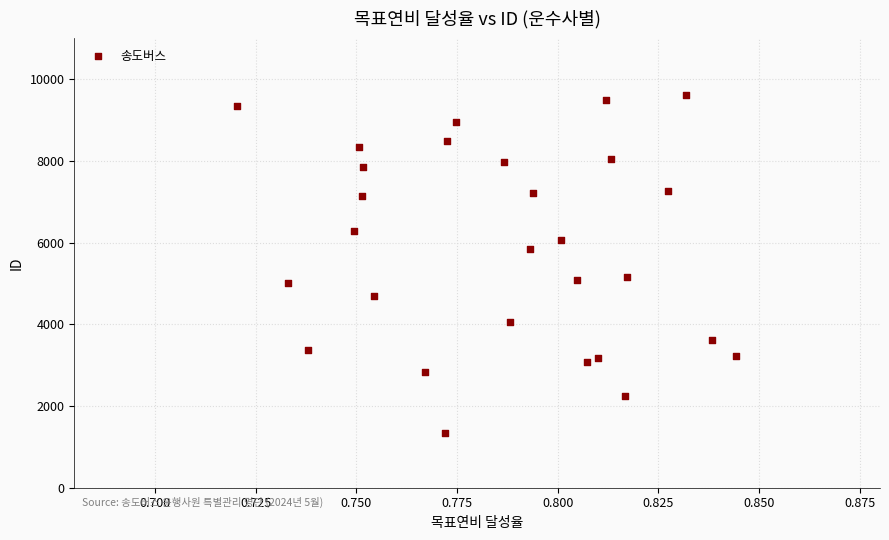

What is the range of Y values (max minus min)?

8285